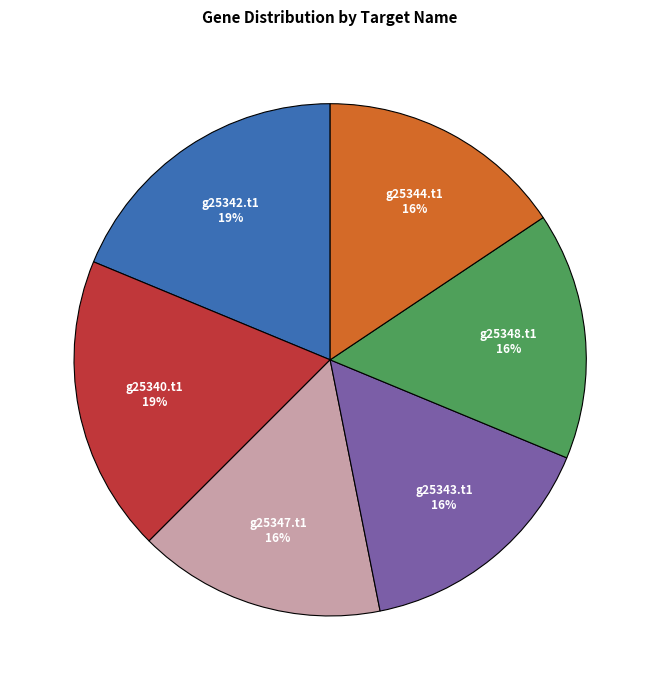

Is there any slice that represents more than half of the pie?

No